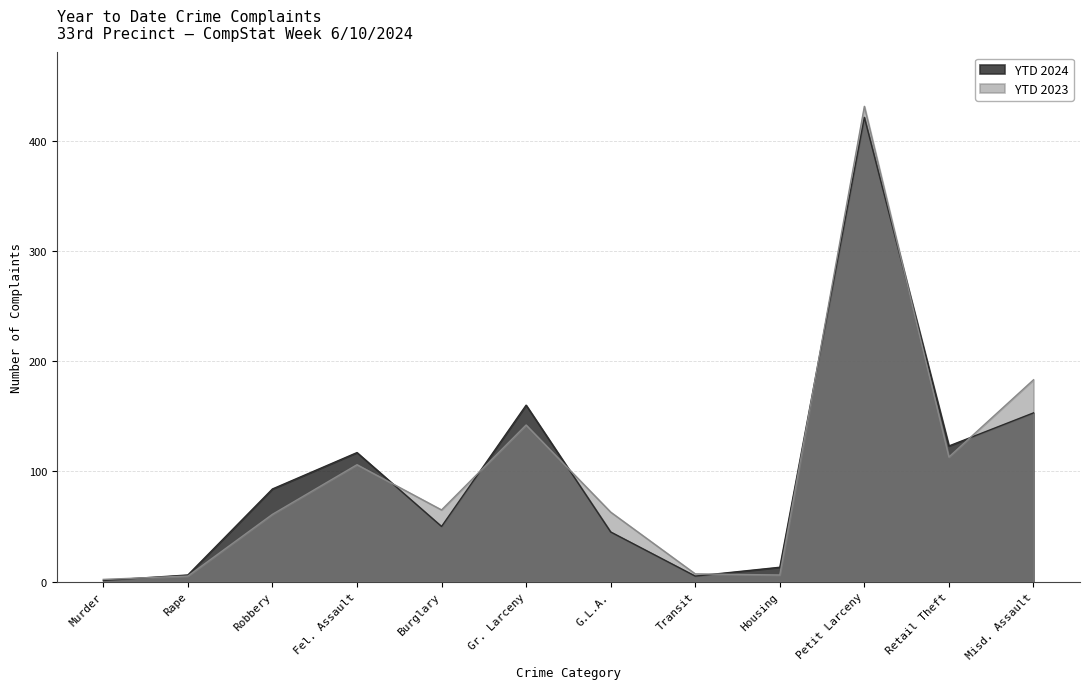

The value of YTD 2024 at Petit Larceny is 421. True or false?

True